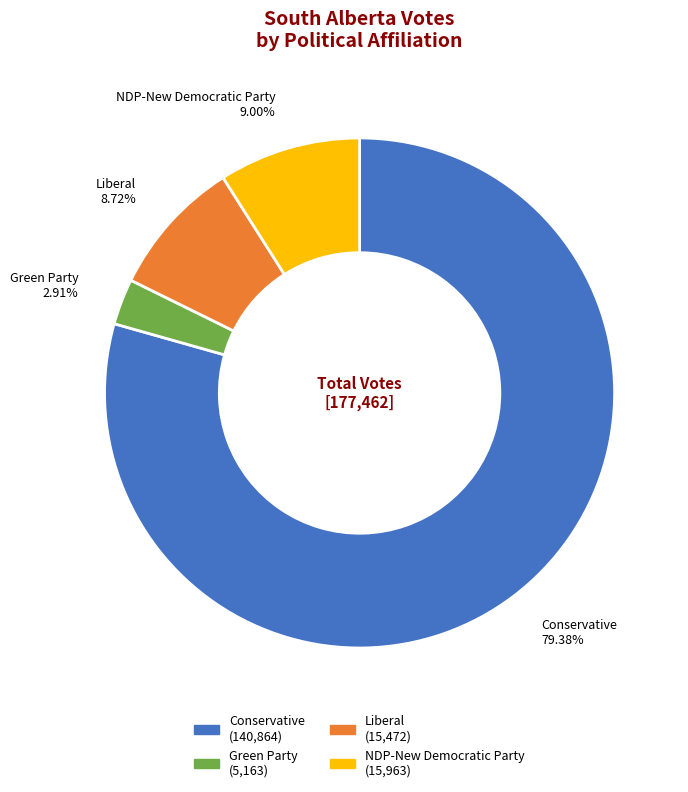

To the nearest percent, what is the average slice percentage?

25%